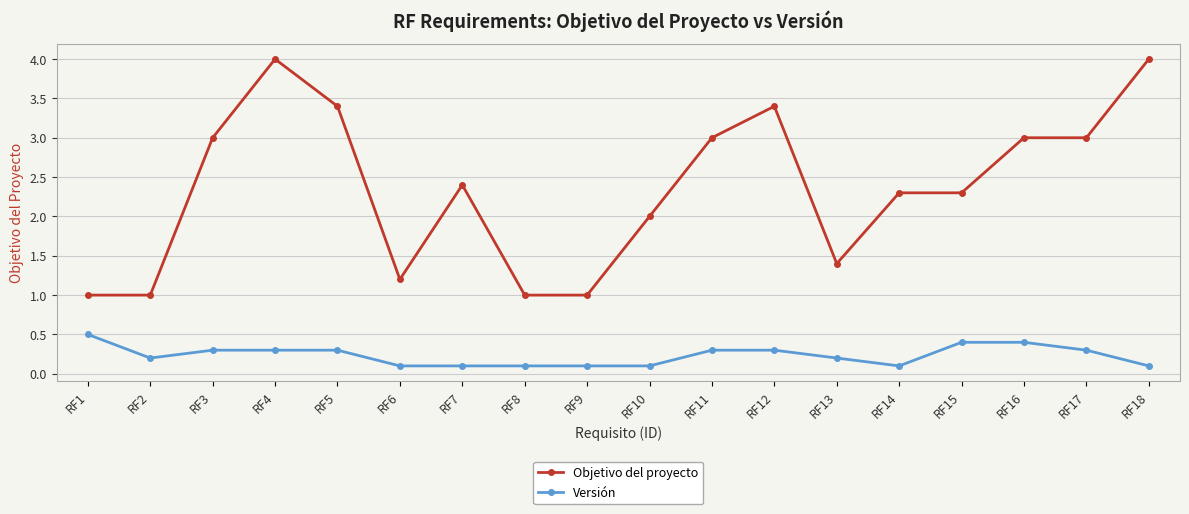

What is the difference between the maximum and minimum values in the Versión series?

0.4